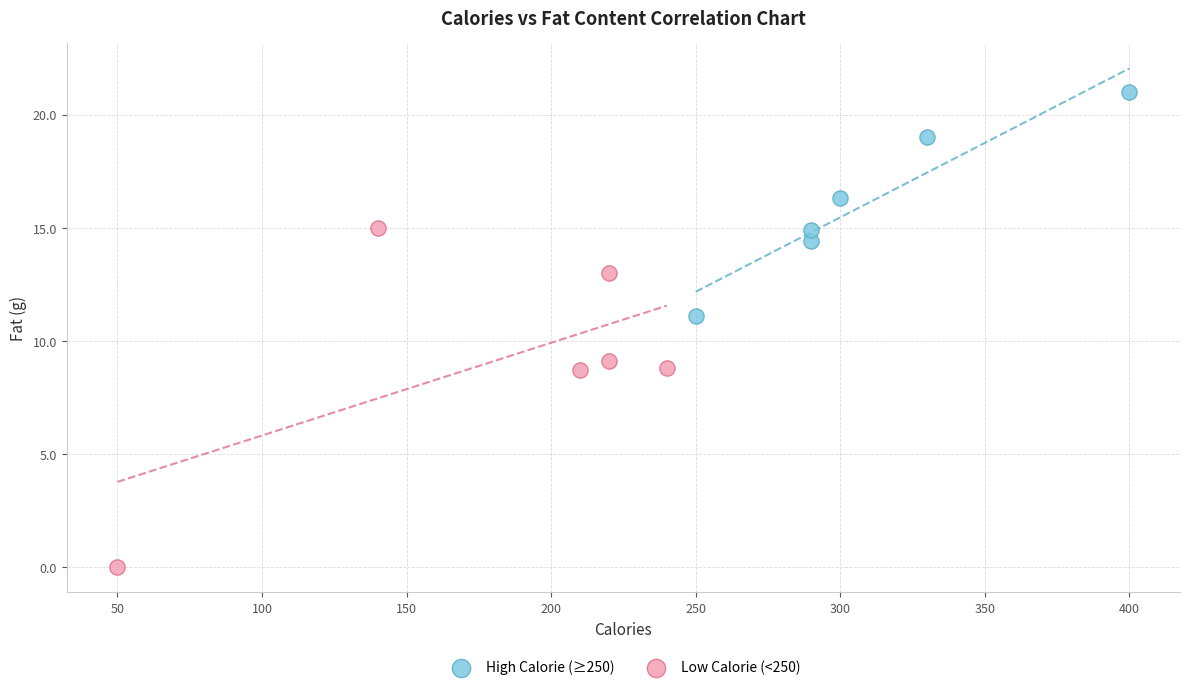

Which series contains the highest Y value?

High Calorie (≥250)